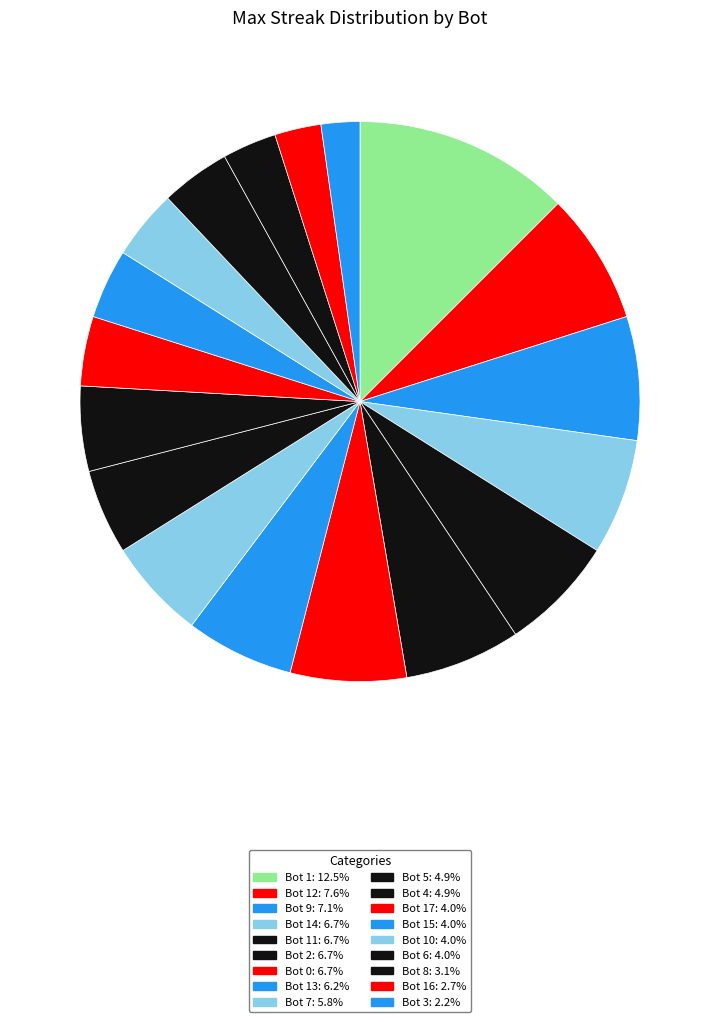

Does any single category account for the majority?

No